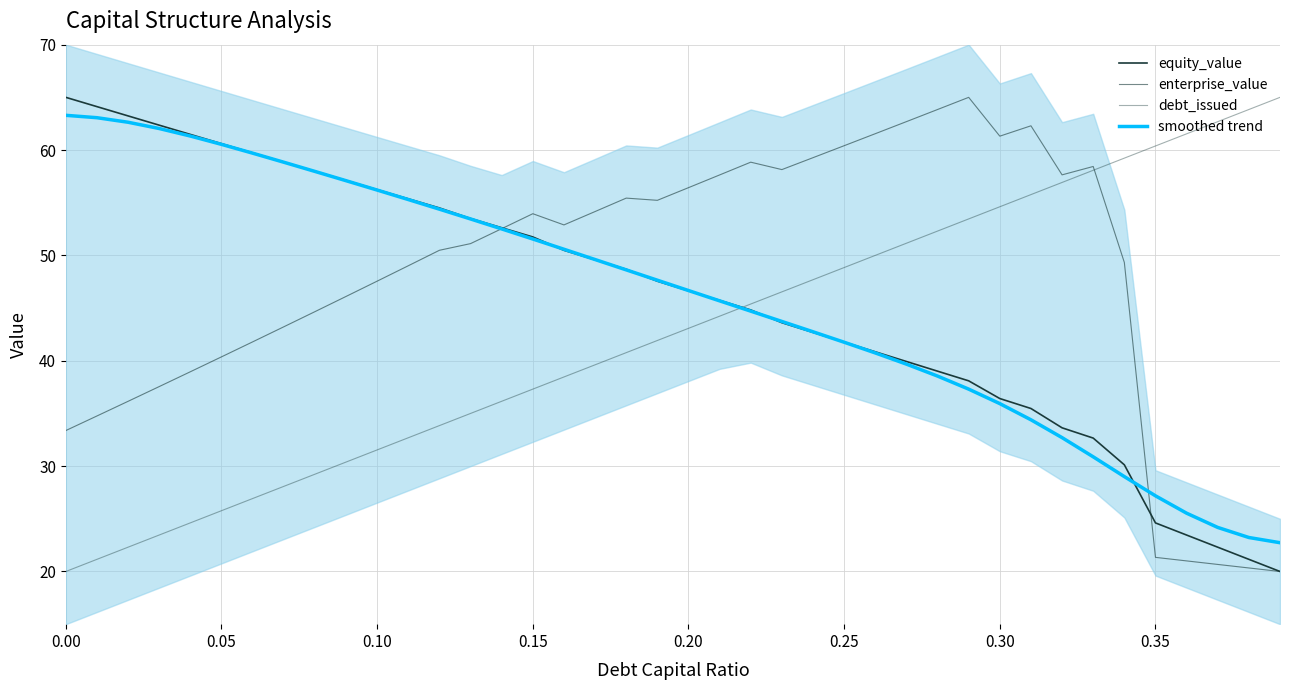

How many data points does each series have?

40